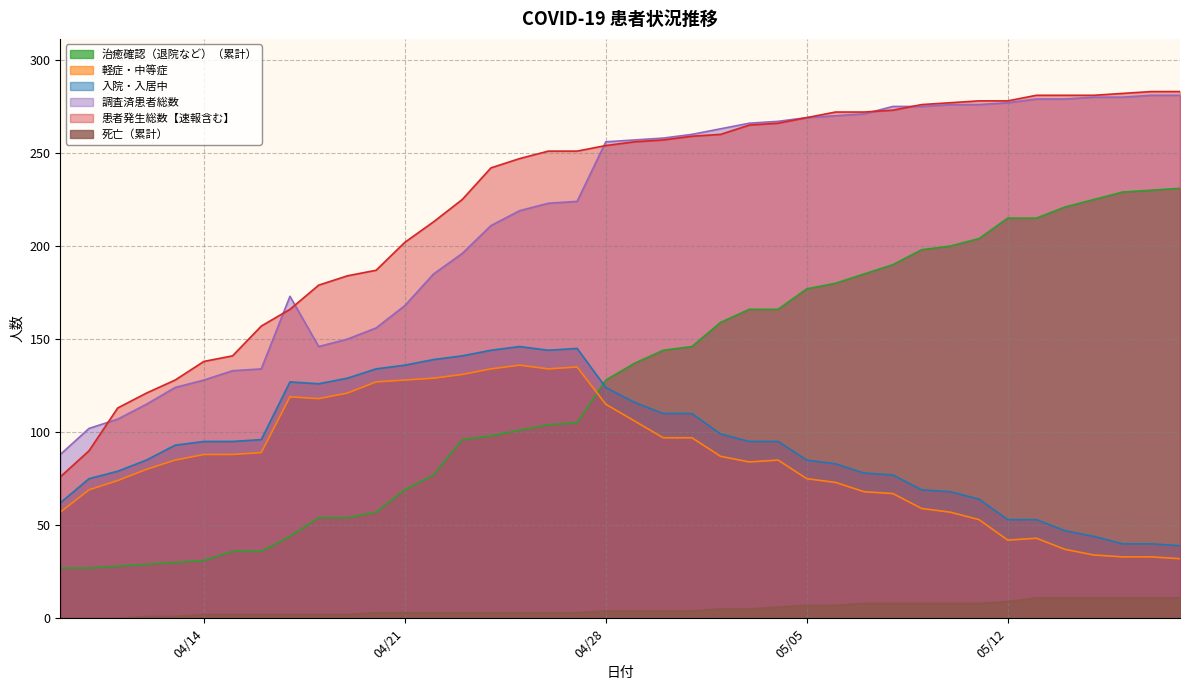

What is the total value across all series at 2020-05-13?

882